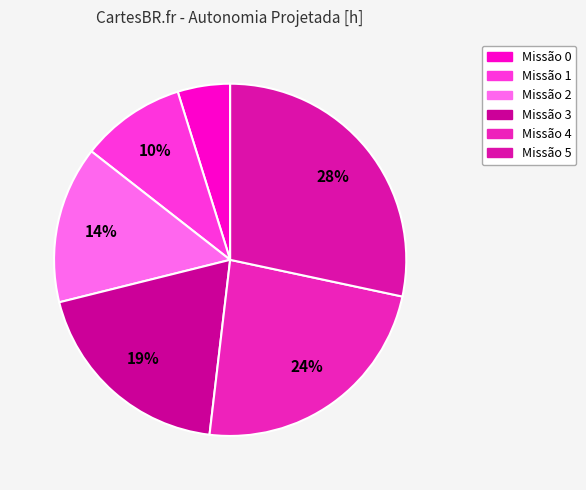

Rank the categories by value from highest to lowest.

5, 4, 3, 2, 1, 0